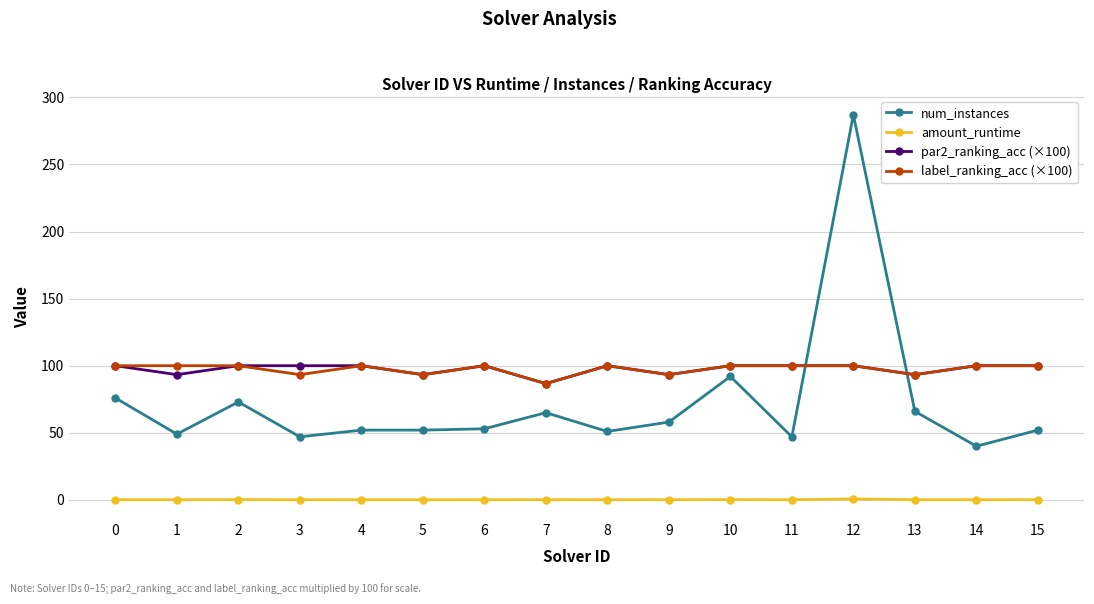

The value of num_instances at 8 is 51.0. True or false?

True